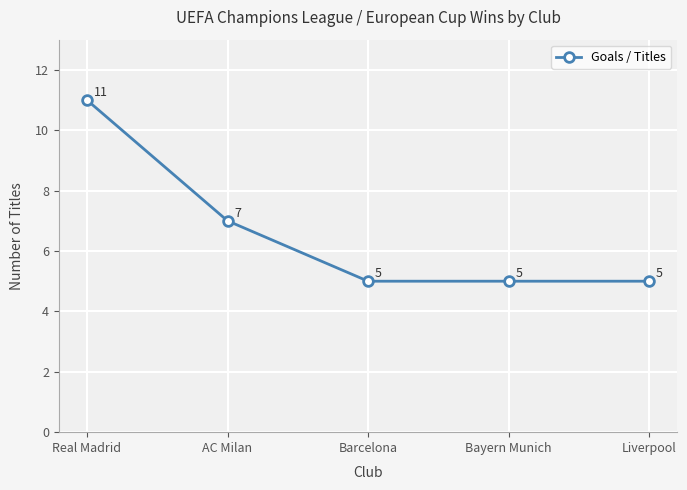

What is the maximum value shown in the chart?

11